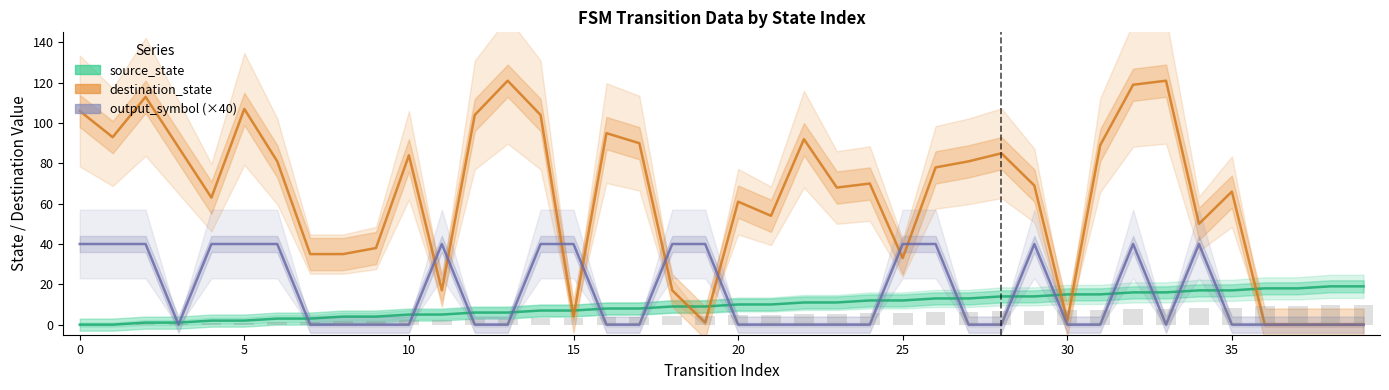

The source_state series shows 17 at 21. True or false?

False